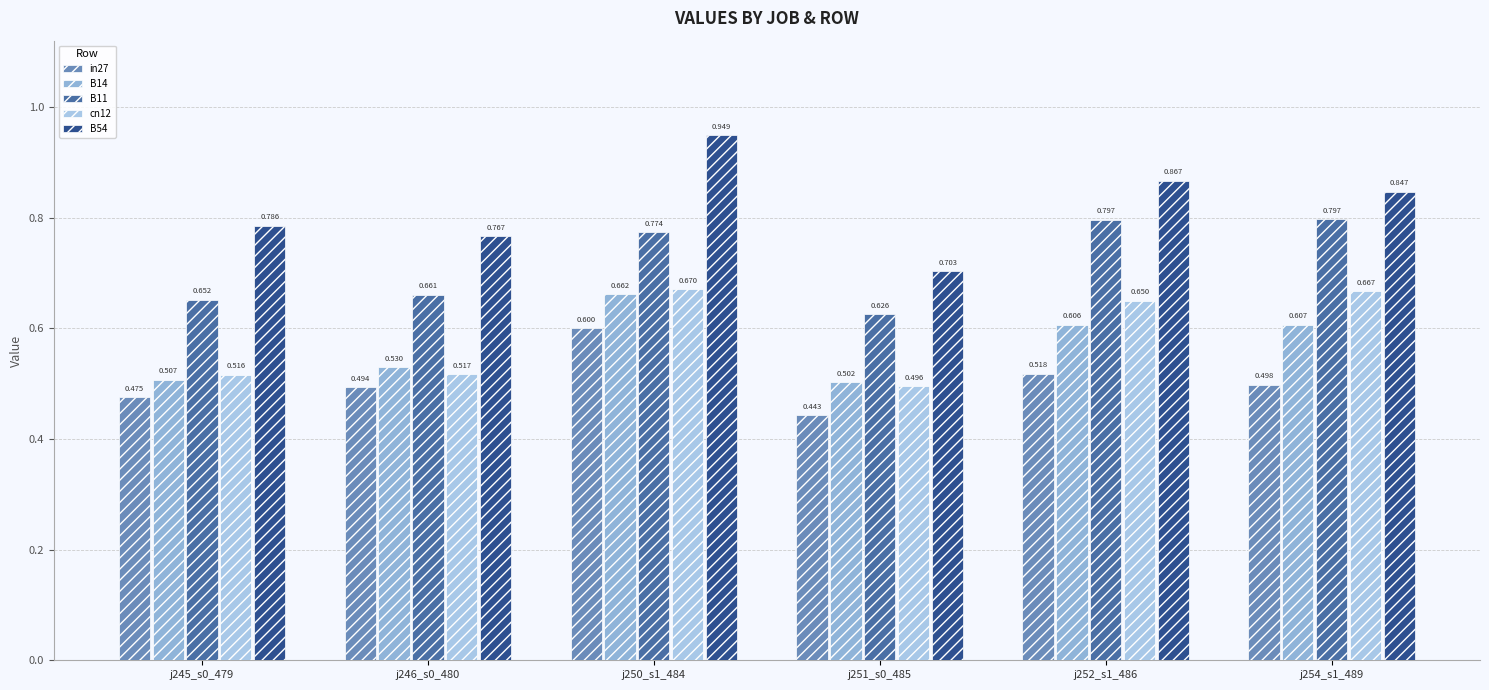

Are the bars grouped side by side (vs. stacked)?

Yes